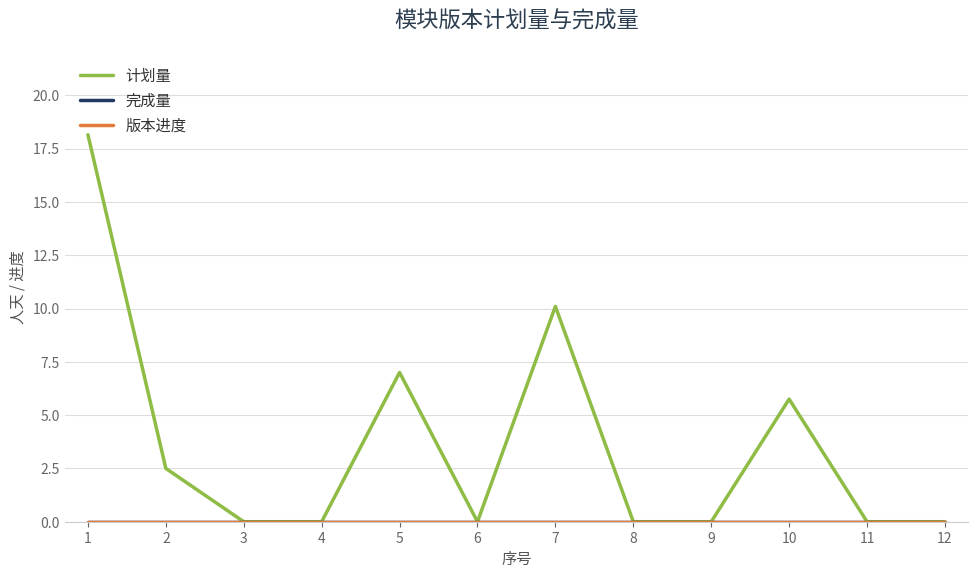

True or false: 版本进度 has more than 1 points higher than both neighbors.

False